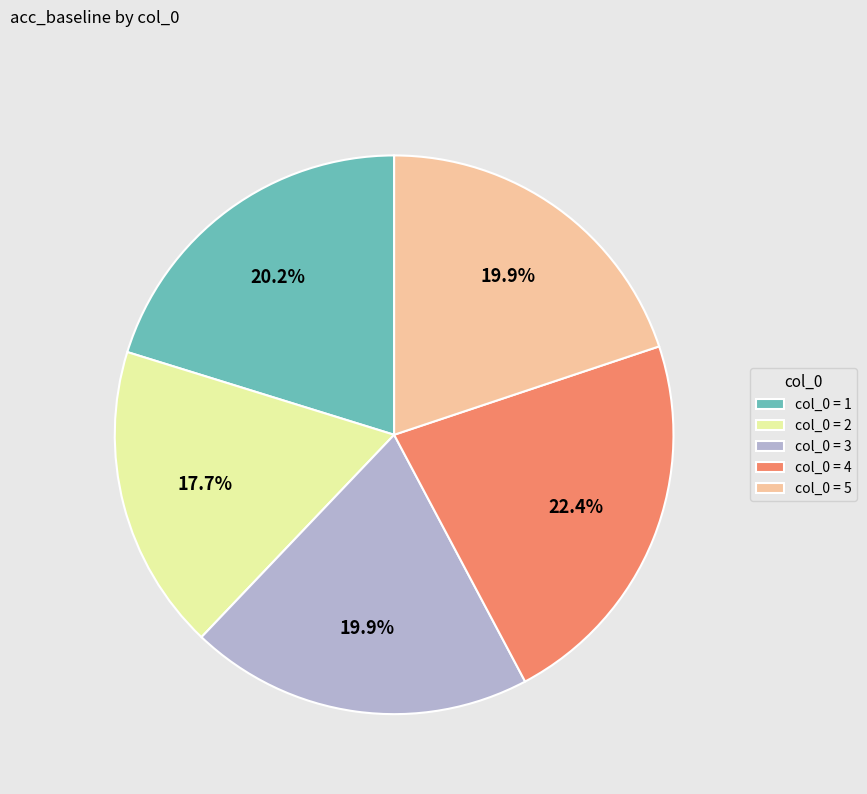

Does any single category account for the majority?

No